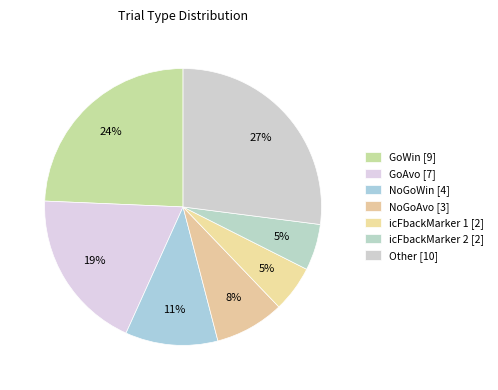

How many slices are in this pie chart?

7